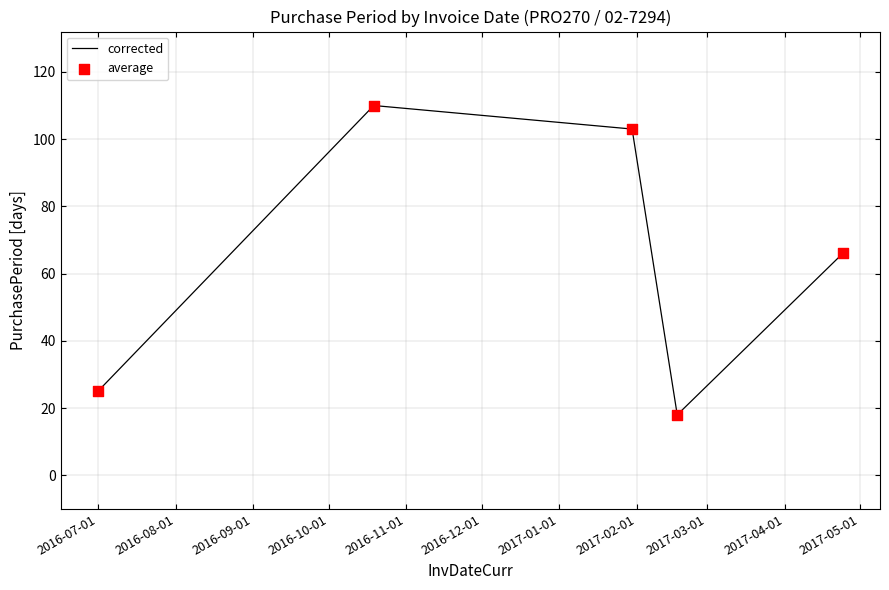

True or false: the data has more than 2 interior local peaks.

False